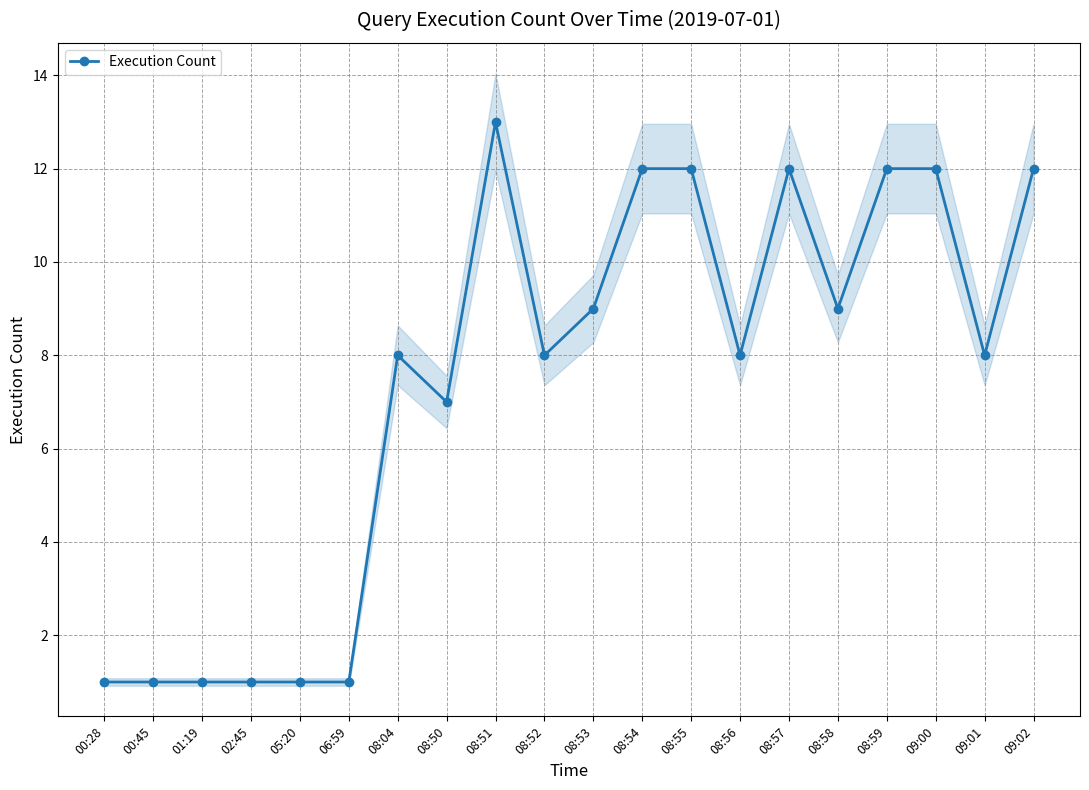

Which label corresponds to the smallest value in the chart?

00:28